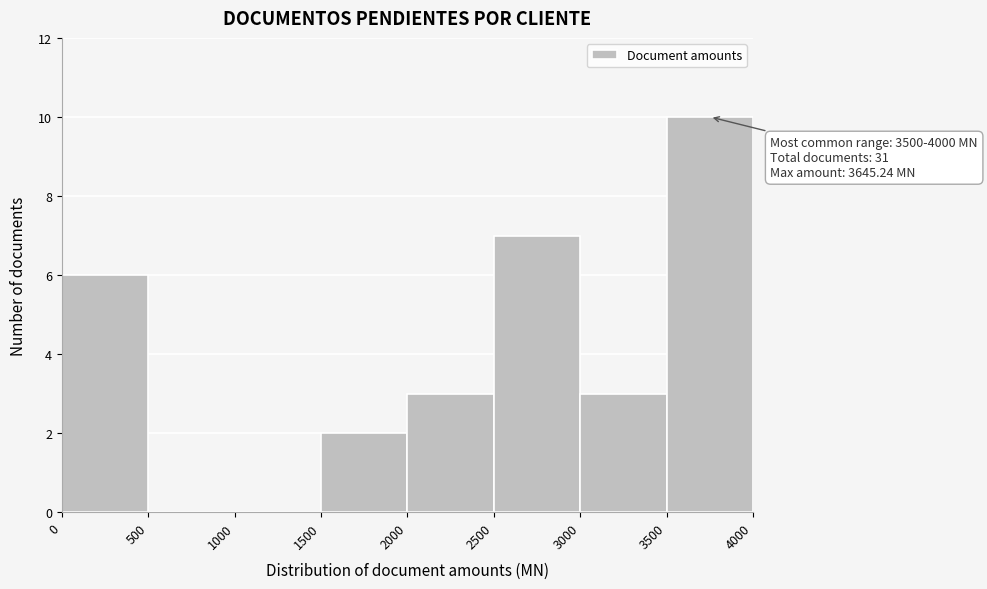

Which range on the x-axis has the tallest bar?

3500 to 4000